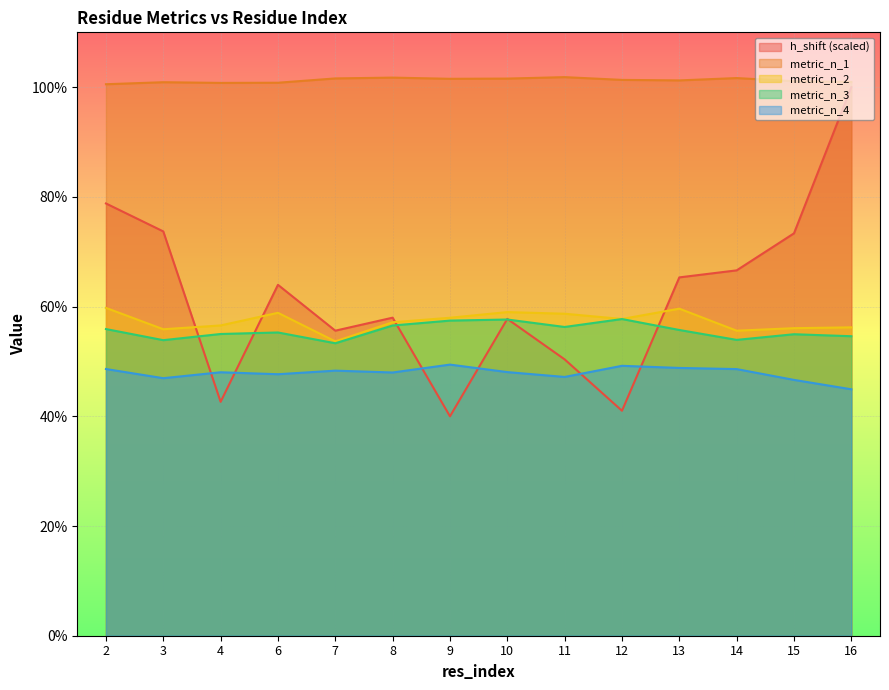

Reading right to left, transcribe all the data shown in this chart.

h_shift: 1.0	0.7	0.7	0.7	0.4	0.5	0.6	0.4	0.6	0.6	0.6	0.4	0.7	0.8
metric_n_1: 1.0	1.0	1.0	1.0	1.0	1.0	1.0	1.0	1.0	1.0	1.0	1.0	1.0	1.0
metric_n_2: 0.6	0.6	0.6	0.6	0.6	0.6	0.6	0.6	0.6	0.5	0.6	0.6	0.6	0.6
metric_n_3: 0.5	0.5	0.5	0.6	0.6	0.6	0.6	0.6	0.6	0.5	0.6	0.6	0.5	0.6
metric_n_4: 0.4	0.5	0.5	0.5	0.5	0.5	0.5	0.5	0.5	0.5	0.5	0.5	0.5	0.5